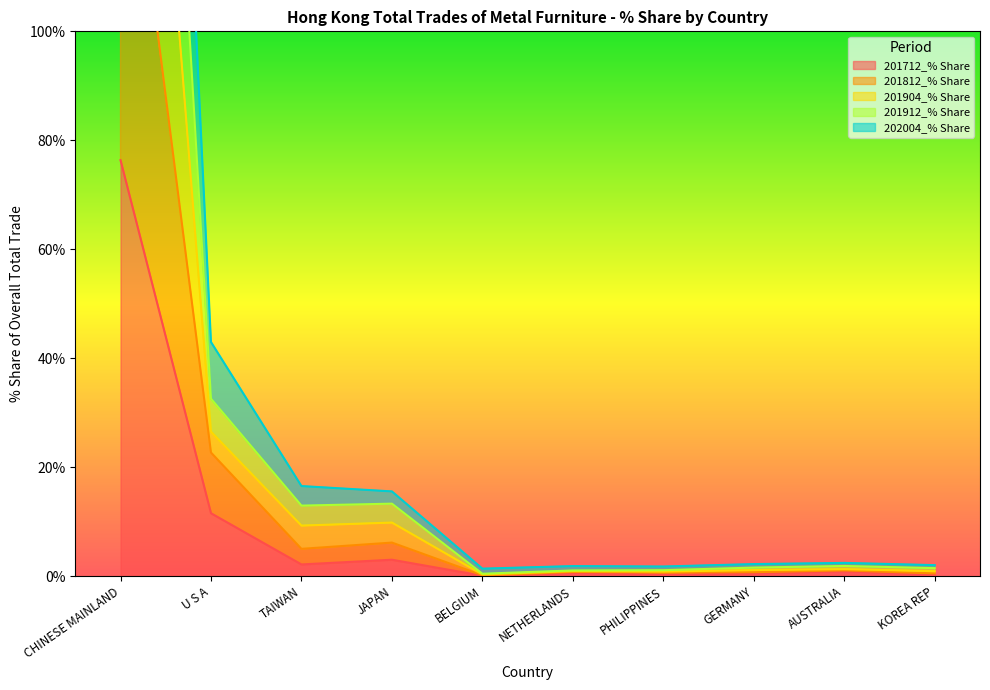

Which category has the highest value in the 202004_% Share series?

CHINESE MAINLAND